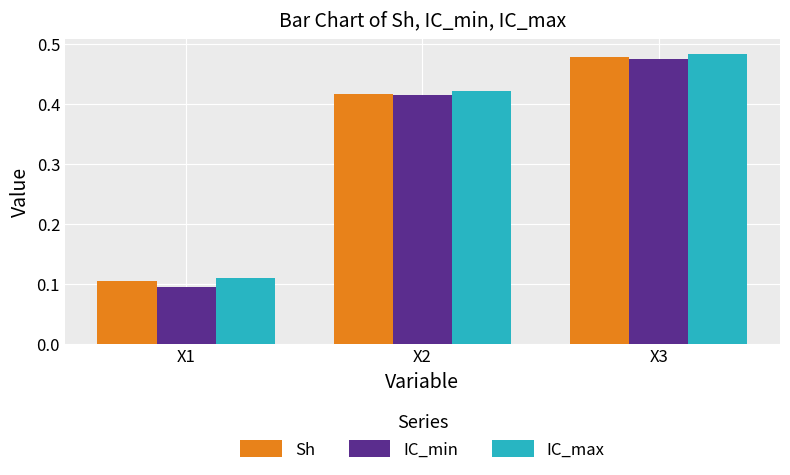

The value of Sh at X1 is 0.1. True or false?

True